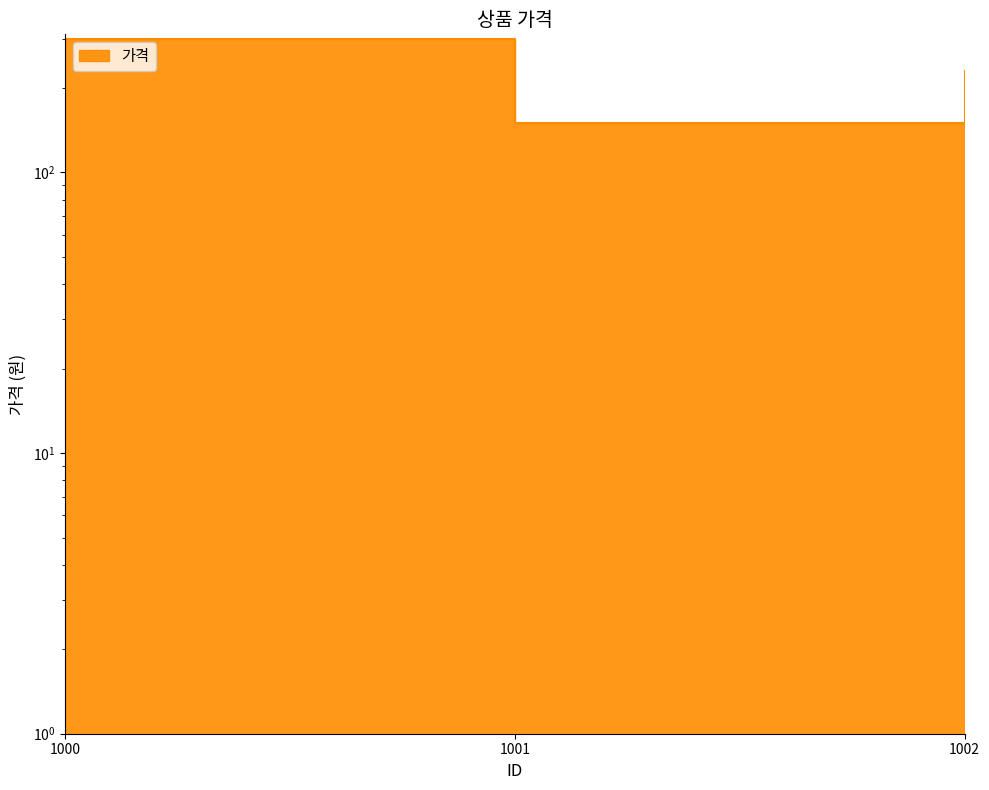

What is the value of the 2nd point from the left?

150